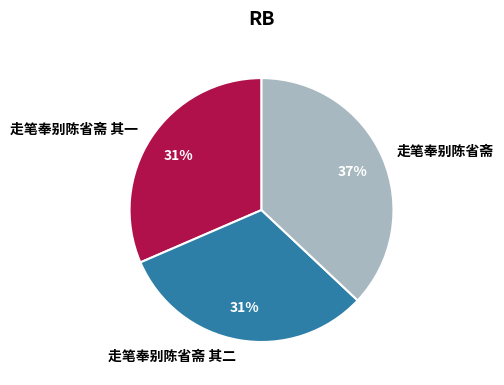

Approximately how many times larger is the value at 走笔奉别陈省斋 compared to 走笔奉别陈省斋 其二?

1.2